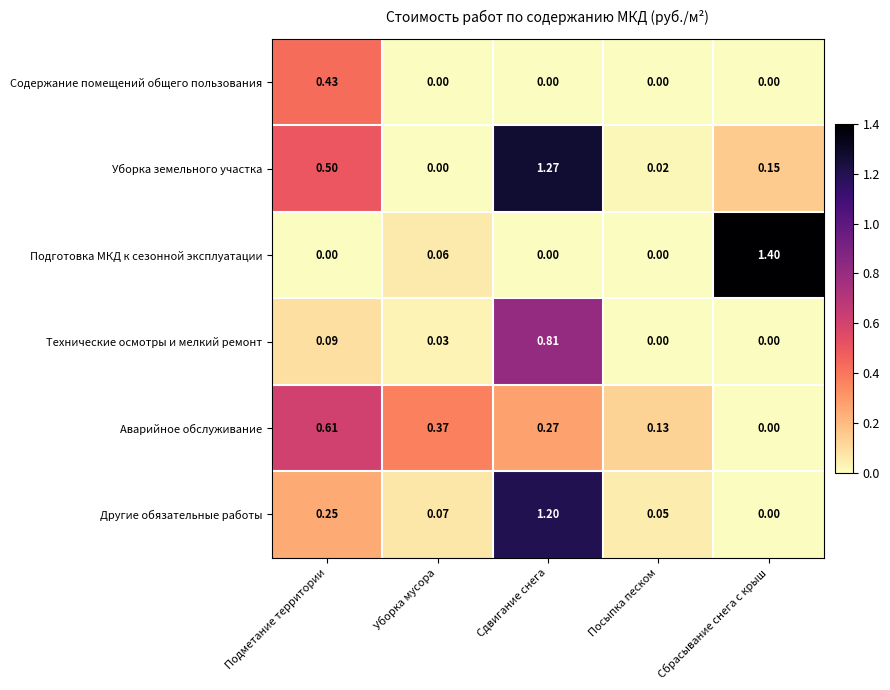

How many series are shown in this chart?

6